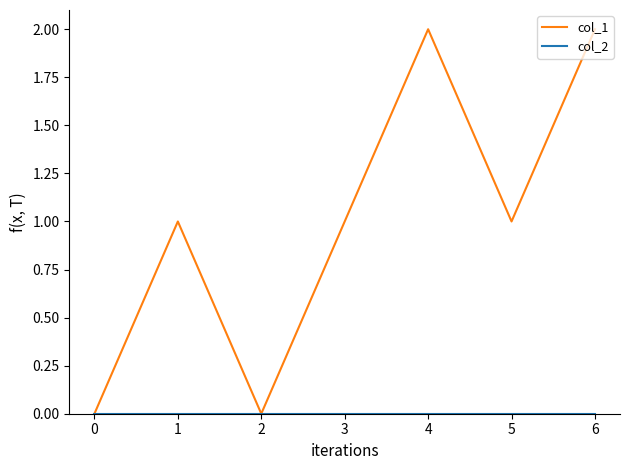

The col_1 series shows -1 at 2. True or false?

False